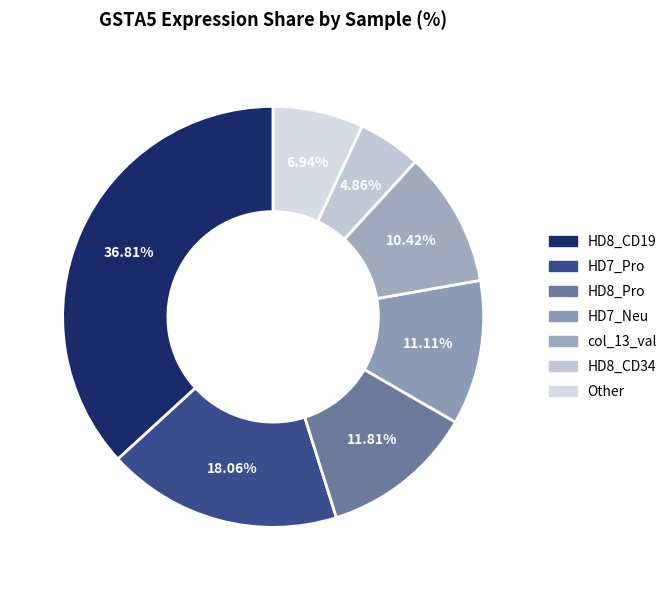

Is there any slice that represents more than half of the pie?

No